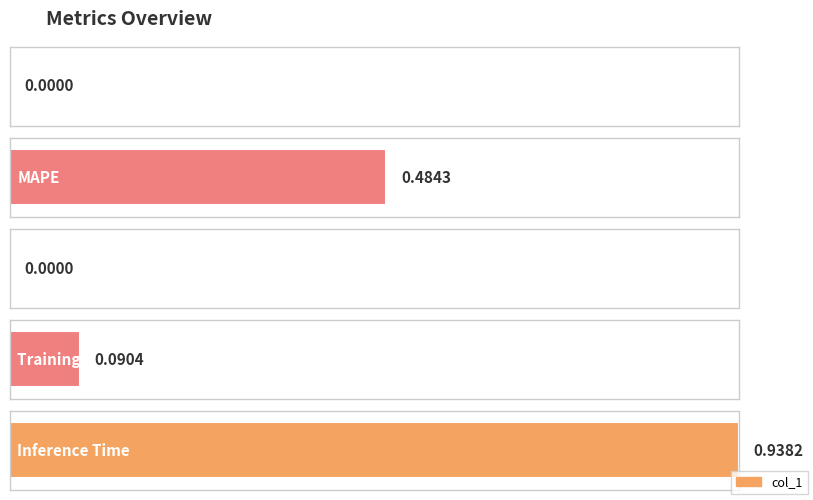

What is the difference between the values at Training Time and Inference Time?

0.8